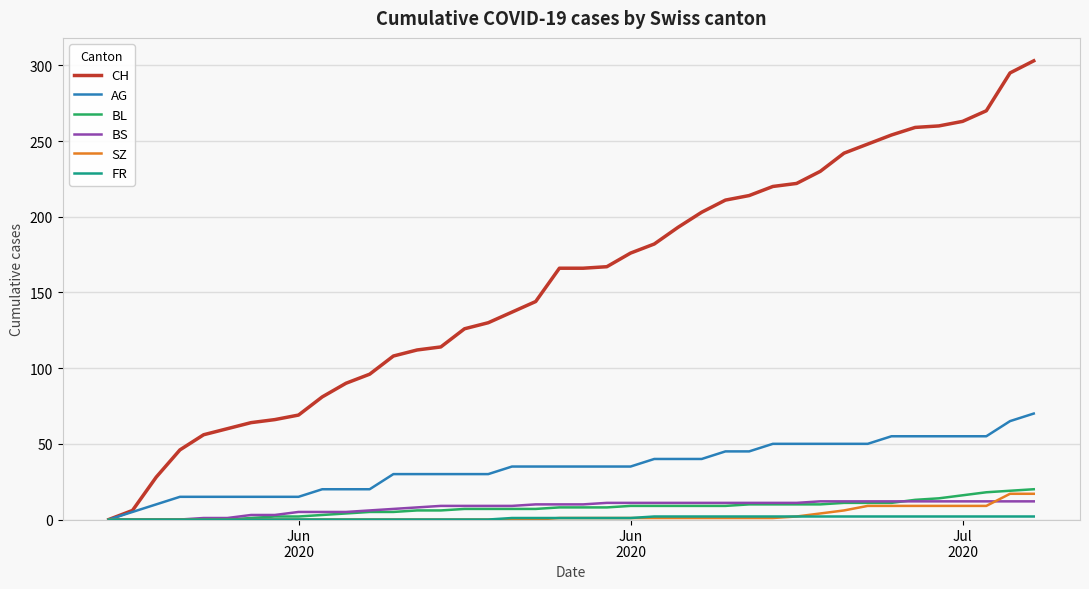

What is the greatest value displayed?

303